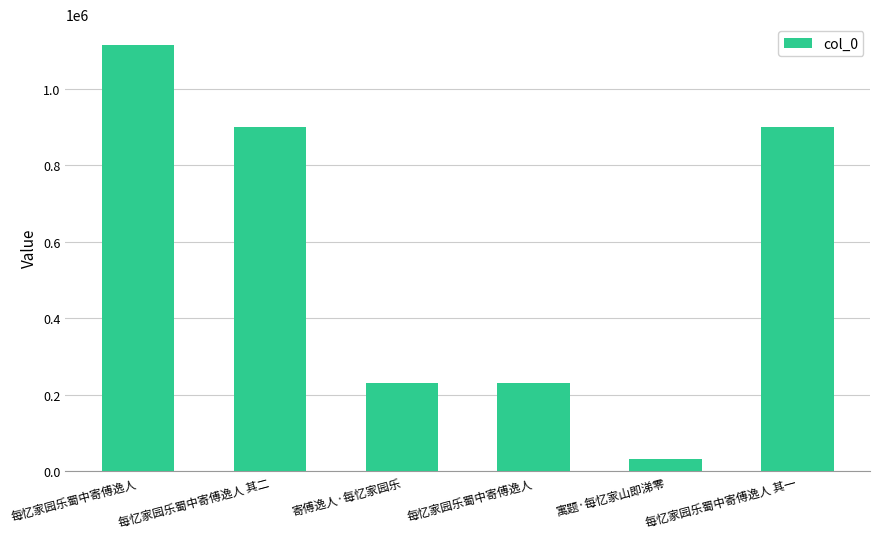

The chart shows a value of 230729 at 寄傅逸人·每忆家园乐. True or false?

True